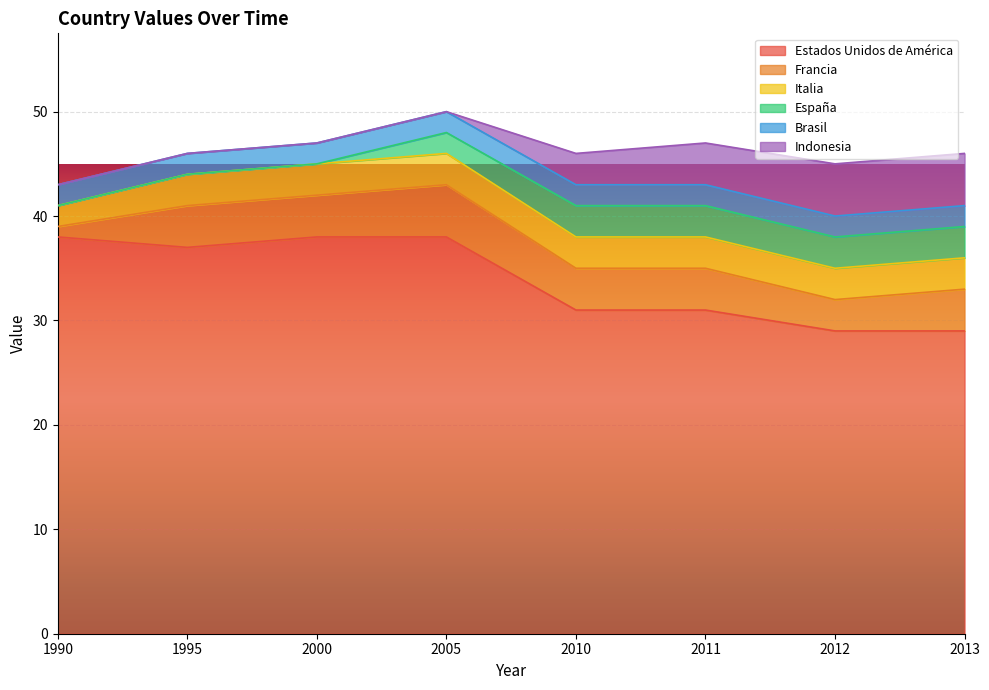

At which label does Italia reach its minimum?

1990